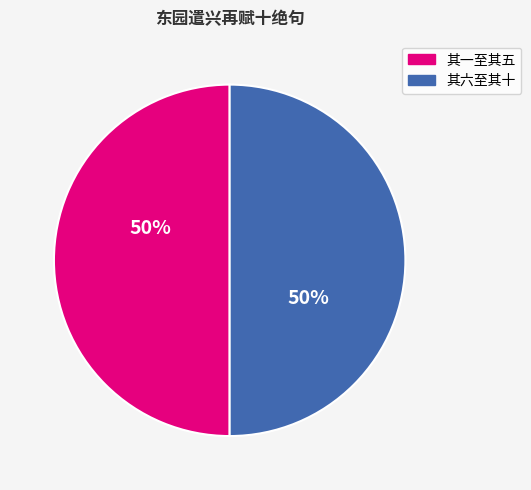

To the nearest percent, what is the average slice percentage?

50%